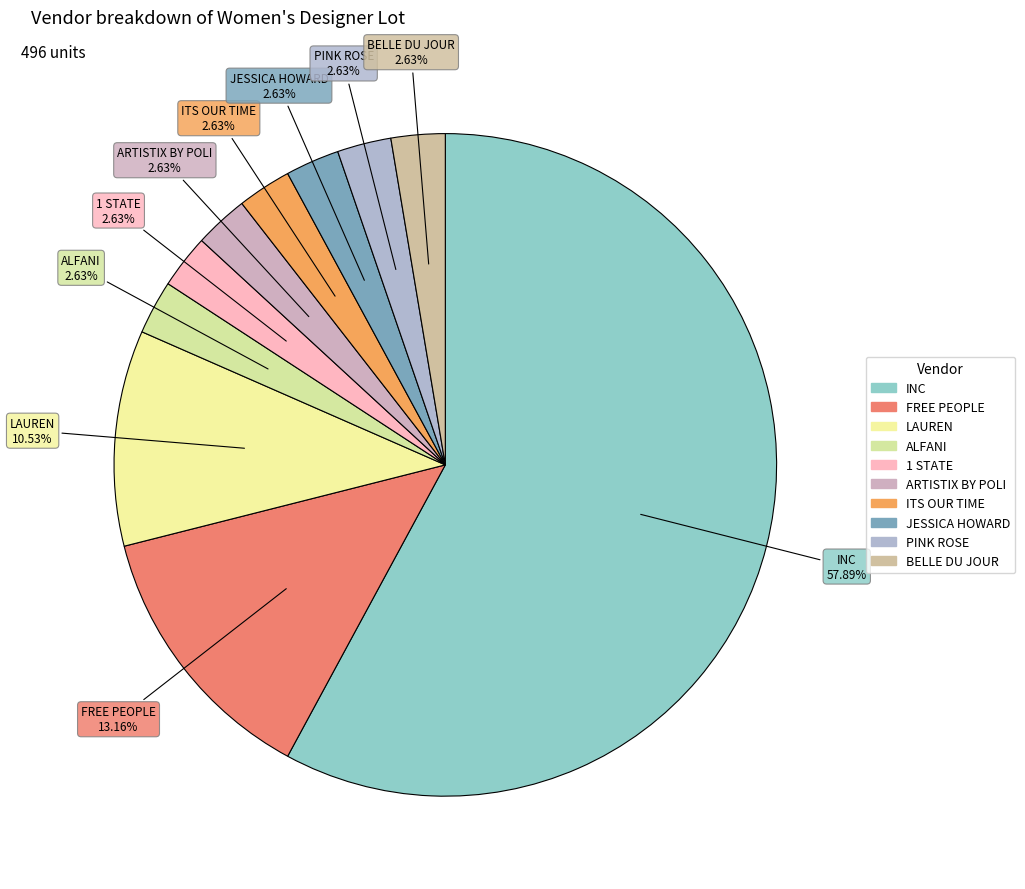

To the nearest percent, what is the average slice percentage?

10%